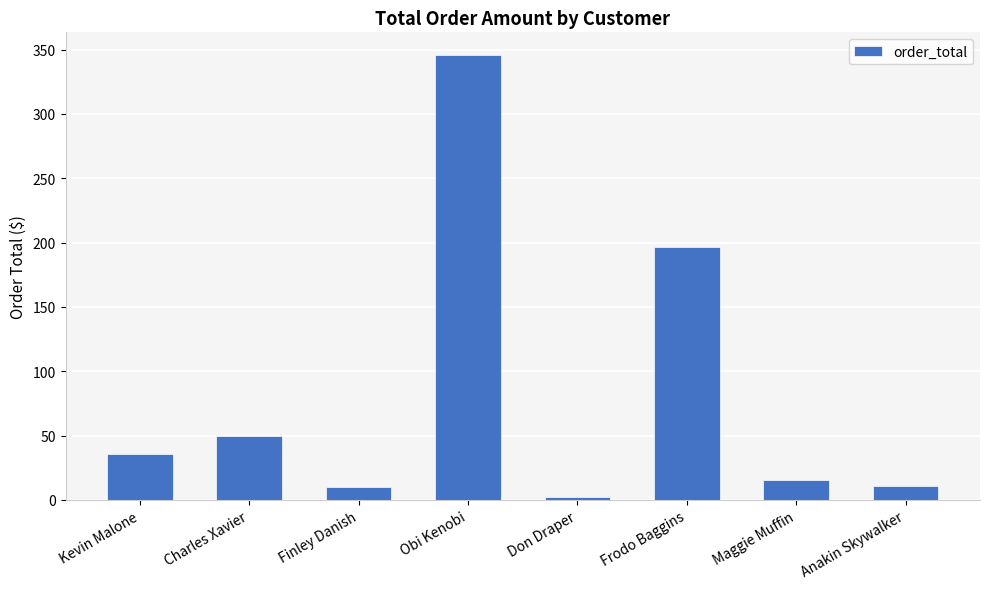

At which label is the value closest to 174?

Frodo Baggins